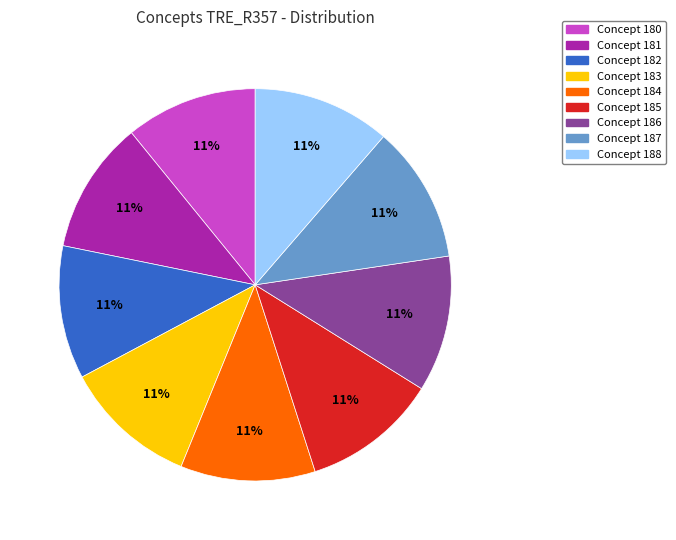

To the nearest percent, what is the average slice percentage?

11%